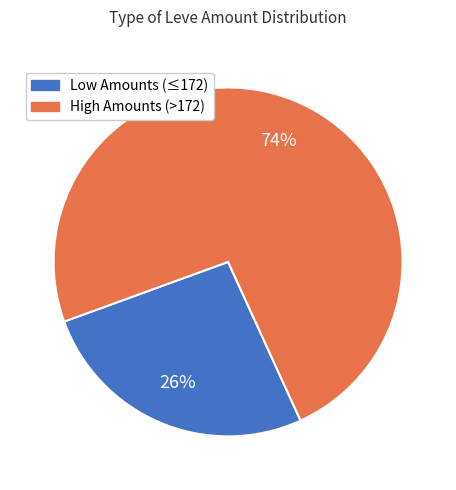

Is there a majority slice in this chart?

Yes